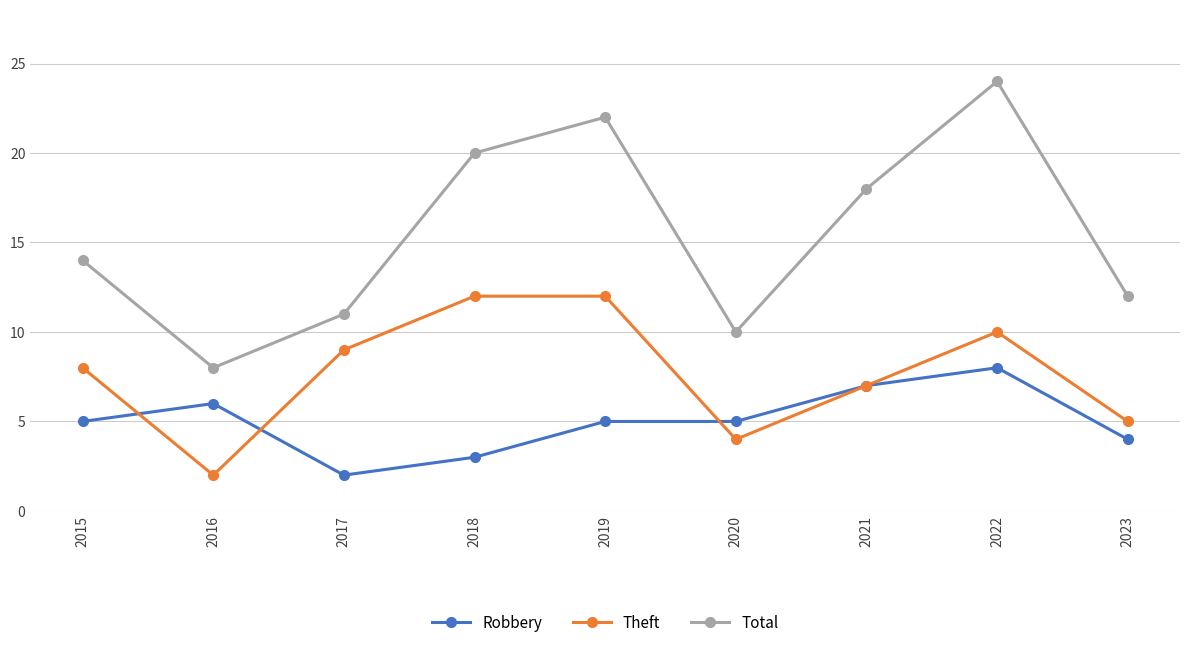

What is the value of the Total point at the 7th from the left?

18